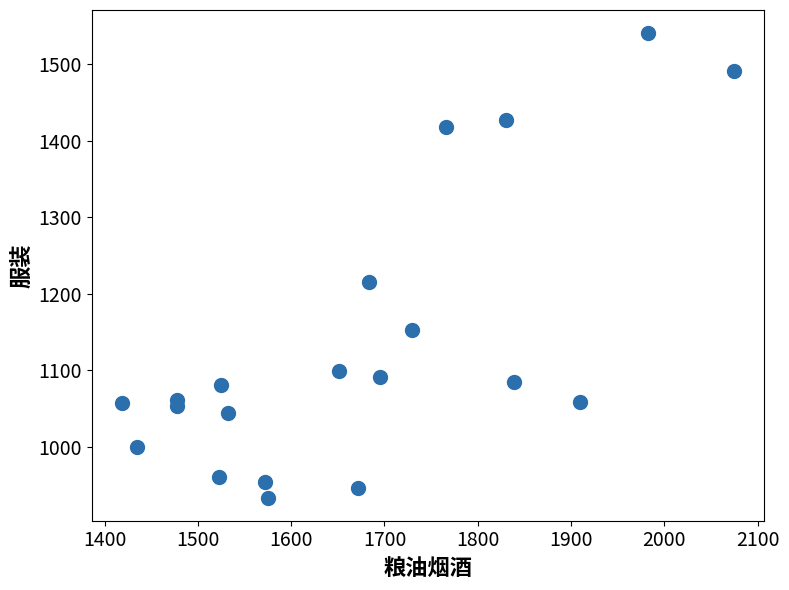

What is the range of X values (max minus min)?

655.2